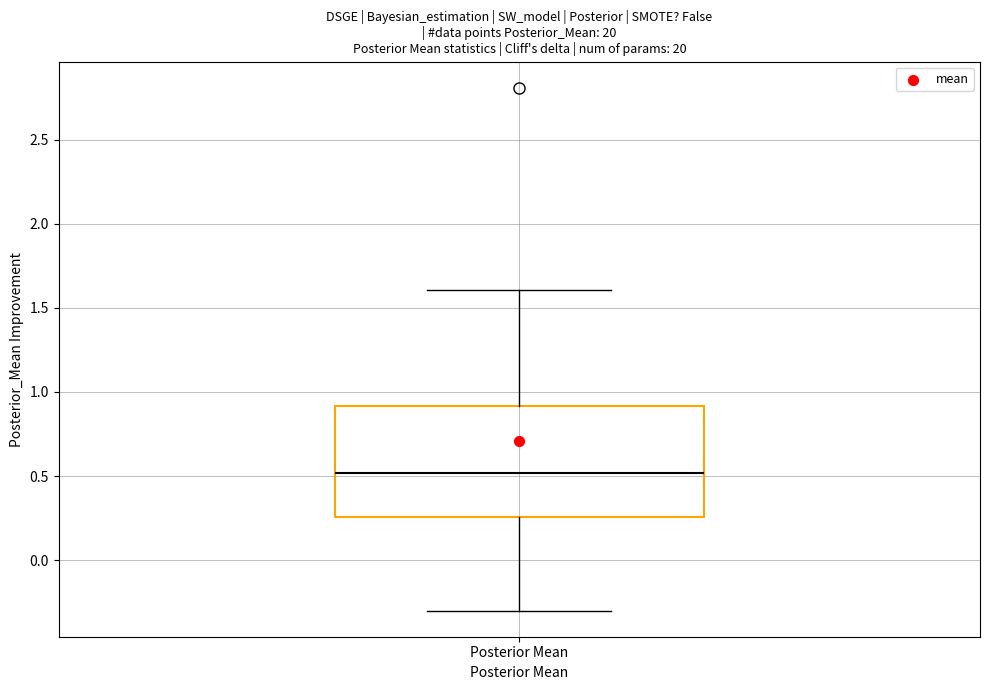

Where is the upper edge of the box for Posterior Mean on the y-axis? The values are not printed on the chart, so give them approximately, as read against the axis.

0.90